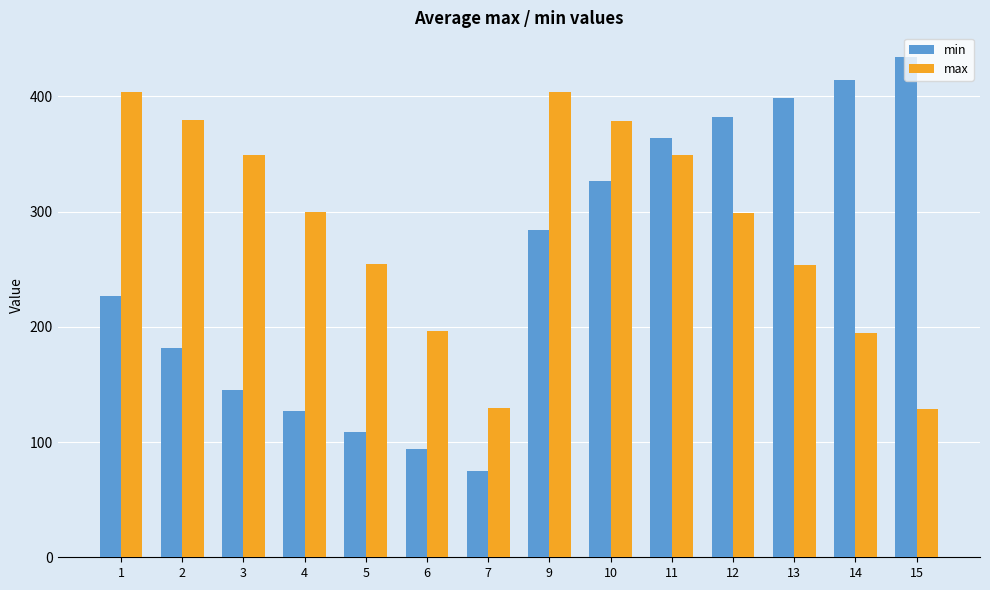

Is the value of max at 13 greater than the value of min at 2?

Yes